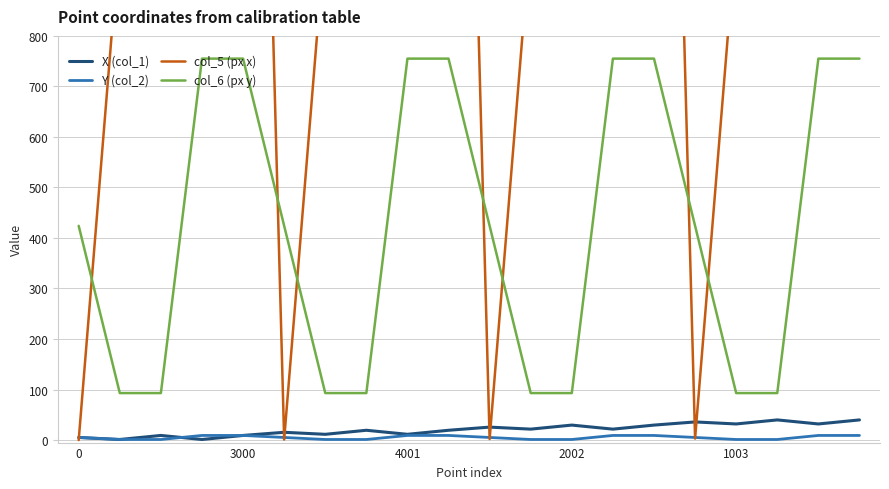

Reading right to left, what are all the values shown in this chart?

X (col_1): 39.9	31.9	39.9	31.9	35.9	29.6	21.6	29.6	21.6	25.6	19.4	11.4	19.4	11.4	15.4	9.1	1.1	9.1	1.1	5.1
Y (col_2): 9.1	9.1	1.1	1.1	5.1	9.1	9.1	1.1	1.1	5.1	9.1	9.1	1.1	1.1	5.1	9.1	9.1	1.1	1.1	5.1
col_5 (px x): 3003.0	4003.0	2003.0	1003.0	3.0	3002.0	4002.0	2002.0	1002.0	2.0	3001.0	4001.0	2001.0	1001.0	1.0	3000.0	4000.0	2000.0	1000.0	0.0
col_6 (px y): 755.0	755.0	93.0	93.0	424.0	755.0	755.0	93.0	93.0	424.0	755.0	755.0	93.0	93.0	424.0	755.0	755.0	93.0	93.0	424.0